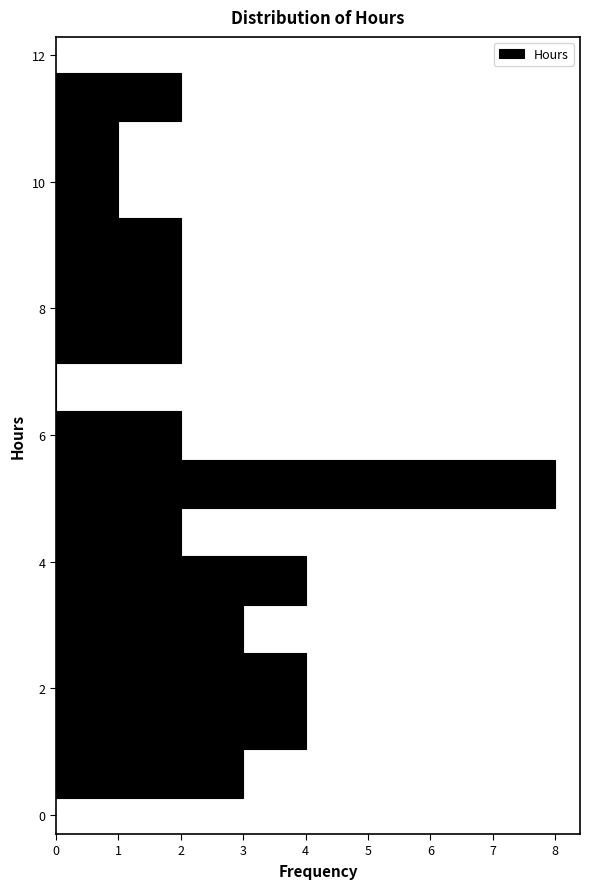

Read against the y-axis, roughly where is the centre of the longest bar?

5.2